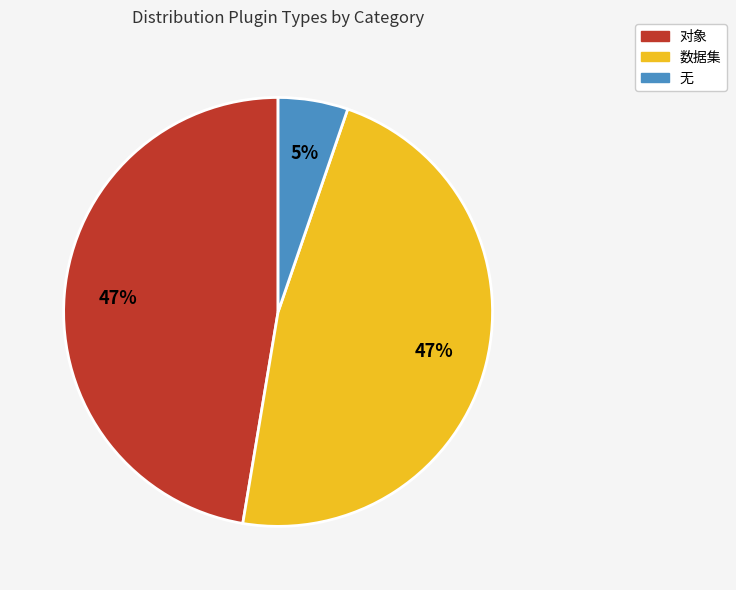

Approximately how many times larger is the value at 数据集 compared to 对象?

1.0